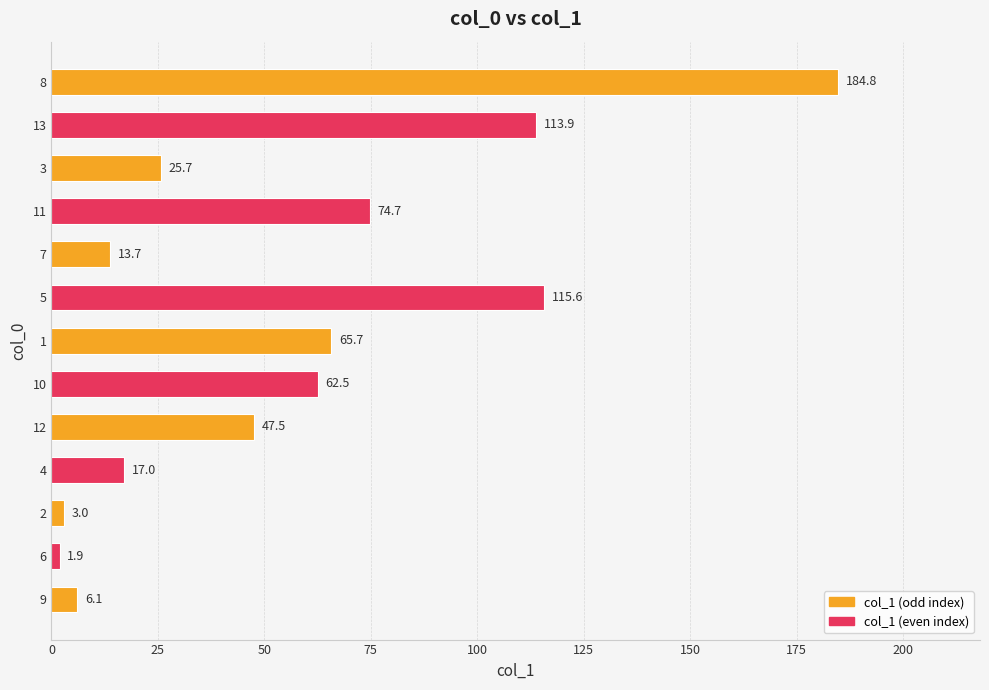

Approximately how many times larger is the value at 10 compared to 11?

0.8